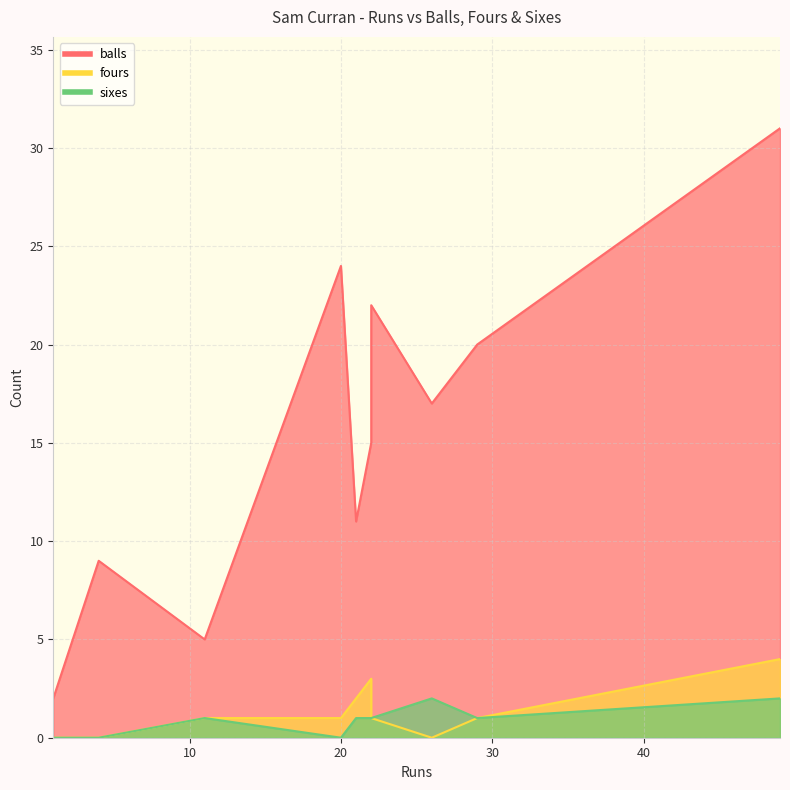

Rank the series by their maximum value, from lowest to highest.

sixes, fours, balls